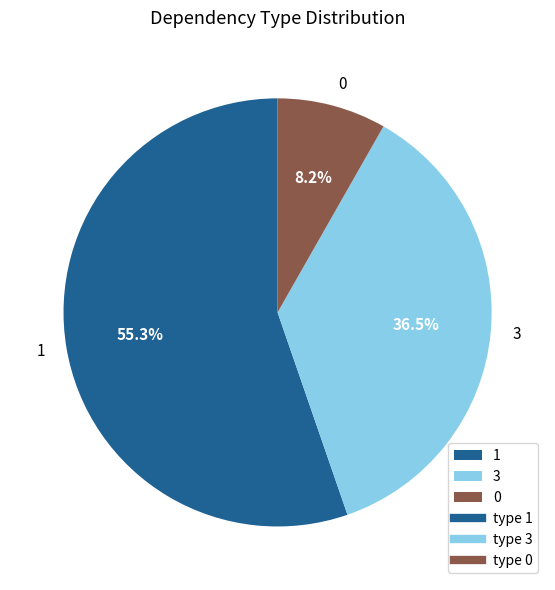

How many segments does this pie chart have?

3